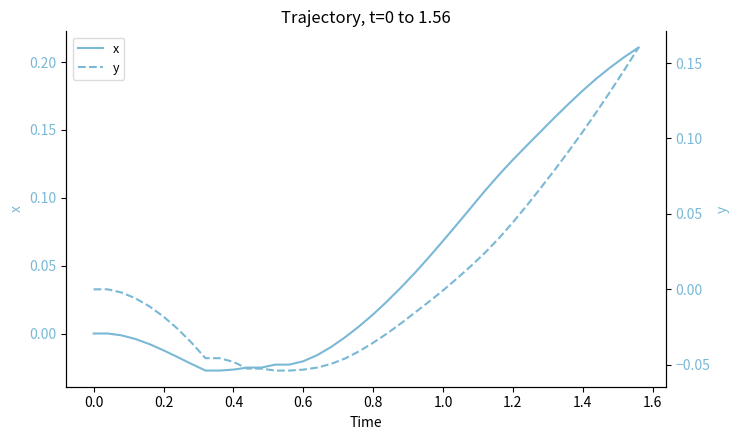

Which series has the largest total across all categories?

x